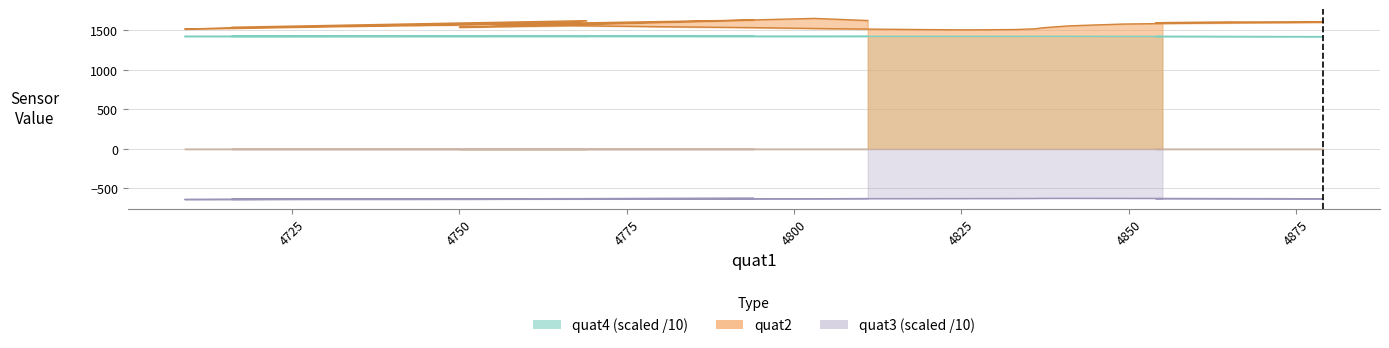

Which series has the widest spread of values?

quat2